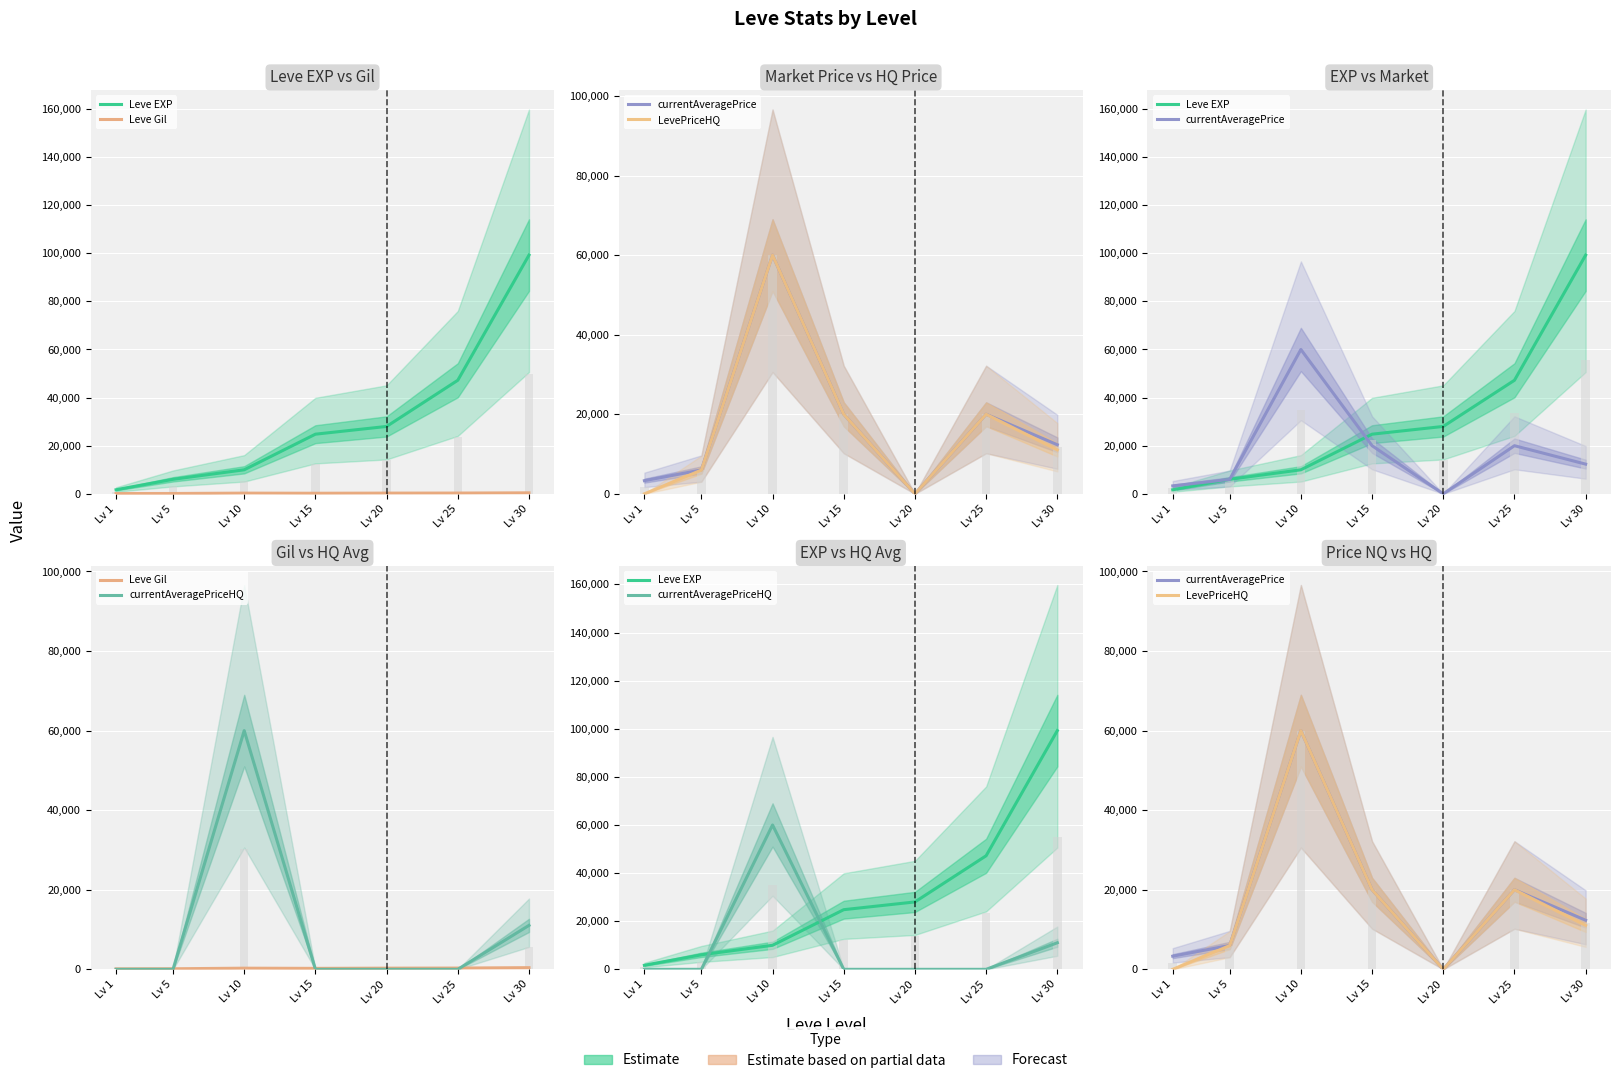

Rank the categories by currentAveragePrice value from highest to lowest.

Lv 10, Lv 15, Lv 25, Lv 30, Lv 5, Lv 1, Lv 20